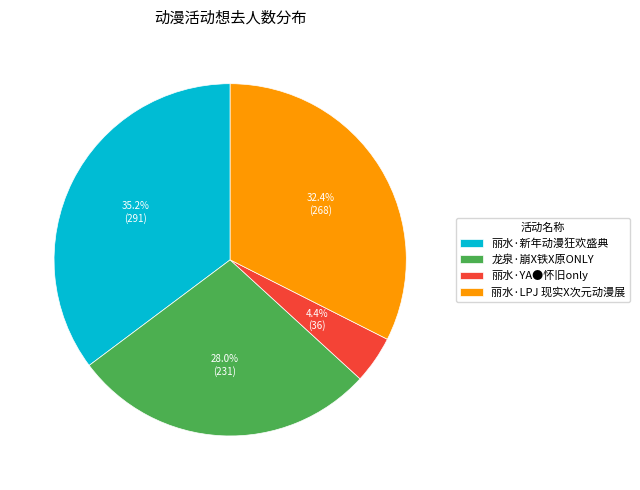

Rank the categories by value from lowest to highest.

丽水·YA●怀旧only, 龙泉·崩X铁X原ONLY, 丽水·LPJ 现实X次元动漫展, 丽水·新年动漫狂欢盛典